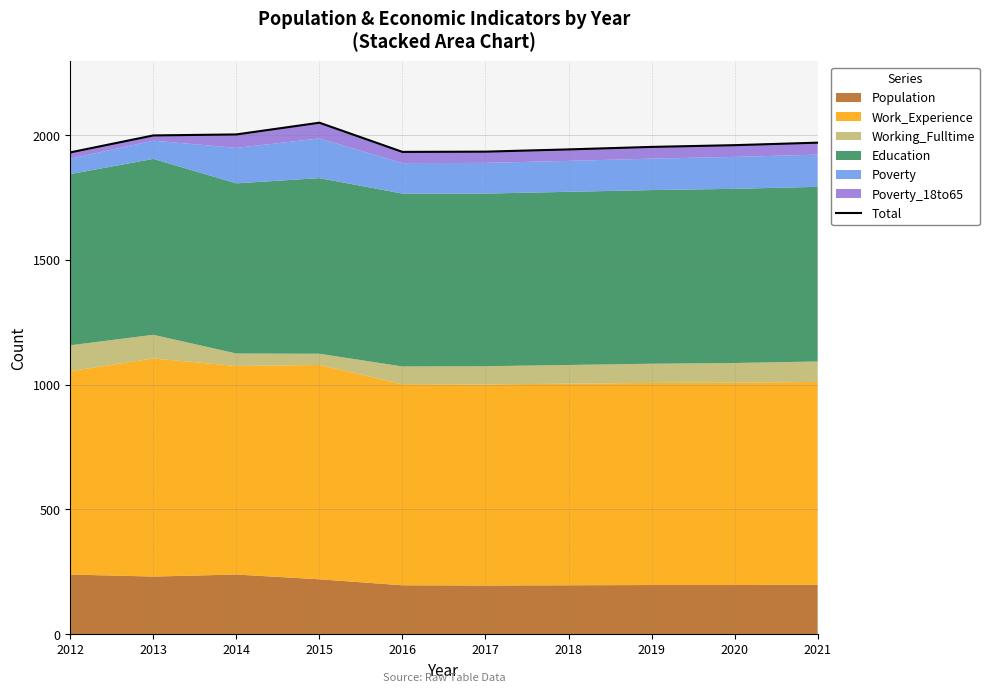

How many interior local peaks (higher than both neighbors) does the data have?

1